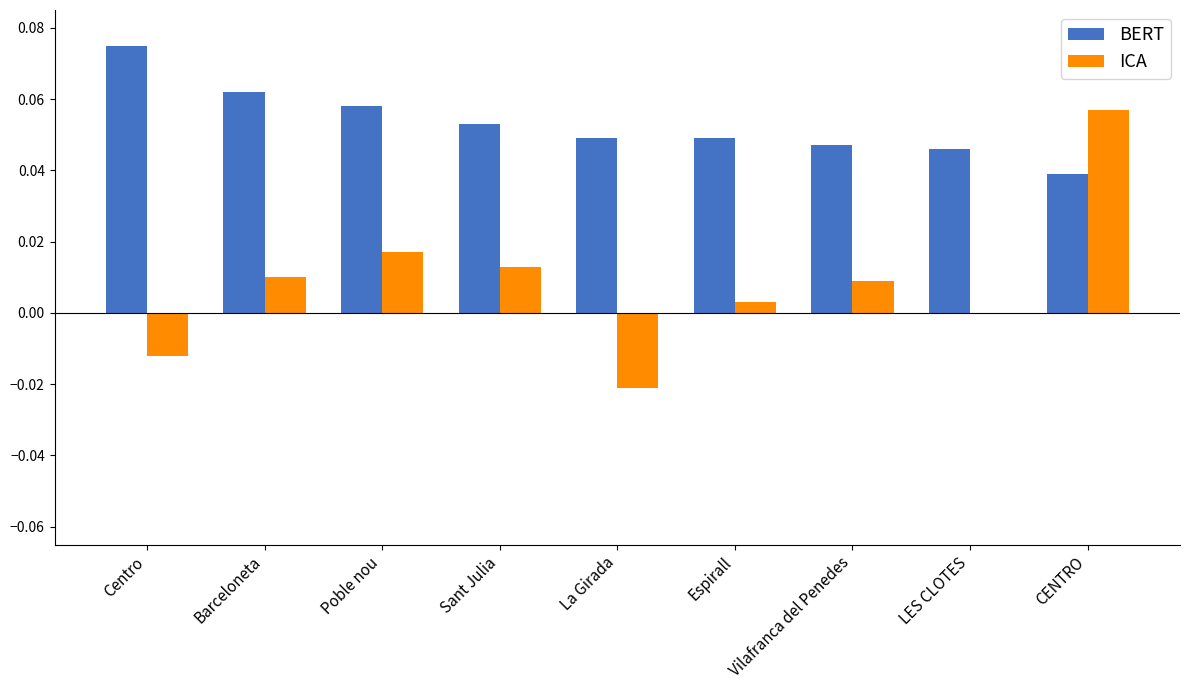

Which series has the largest total across all categories?

BERT